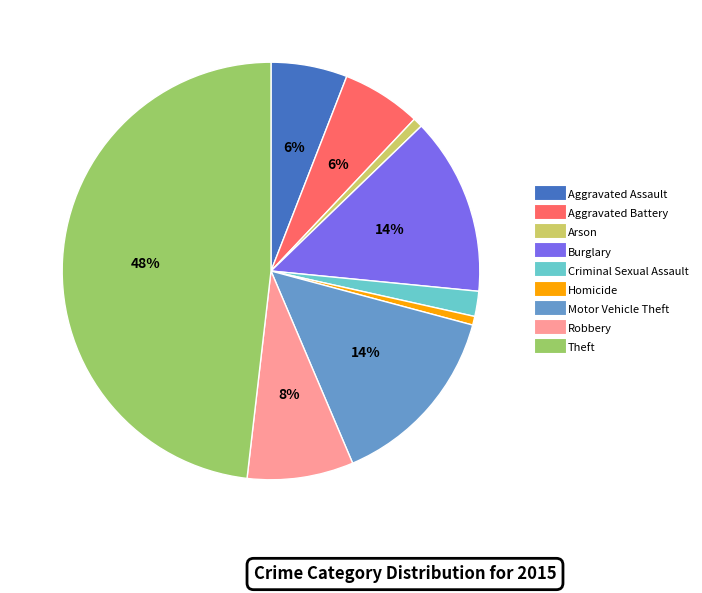

Which slice is the largest?

Theft